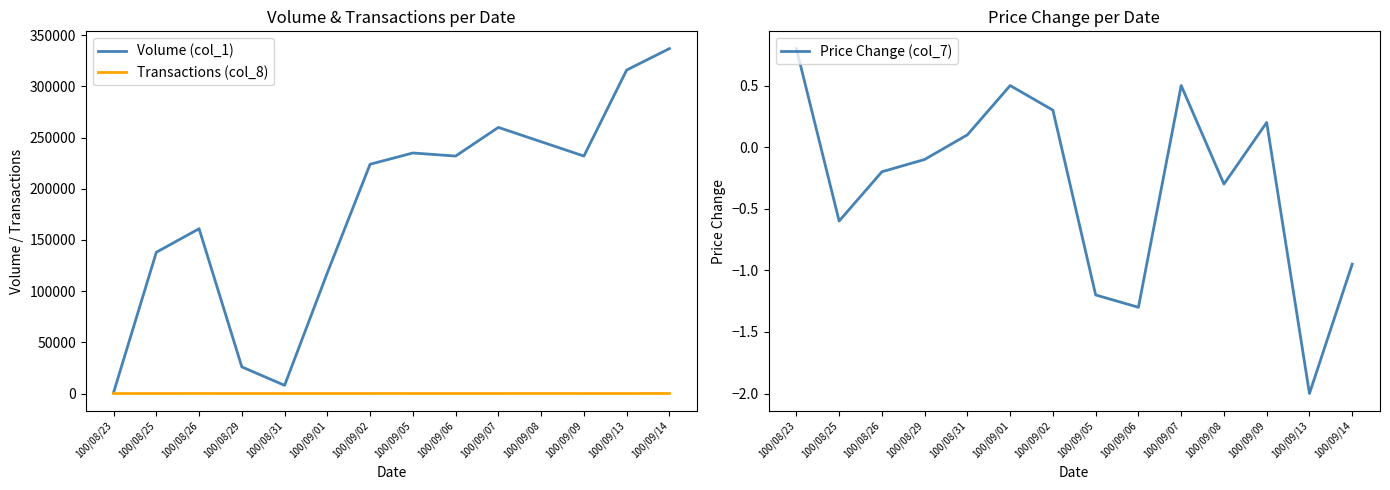

What is the spread (max minus min) of values at 100/08/26?

161000.2